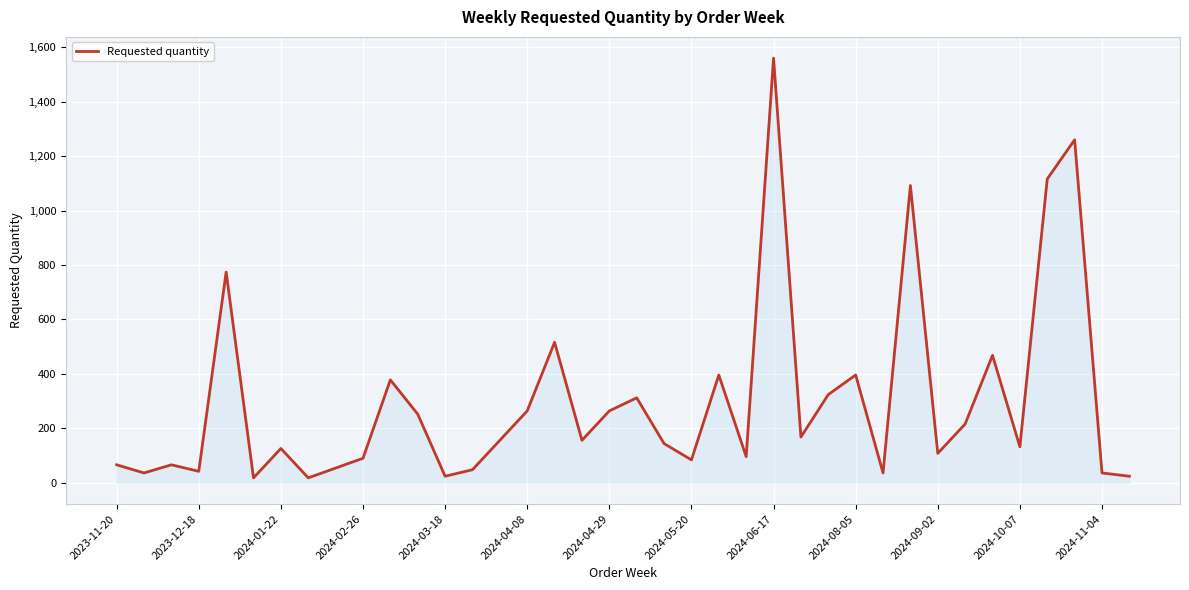

What is the difference between the maximum and minimum values?

1542